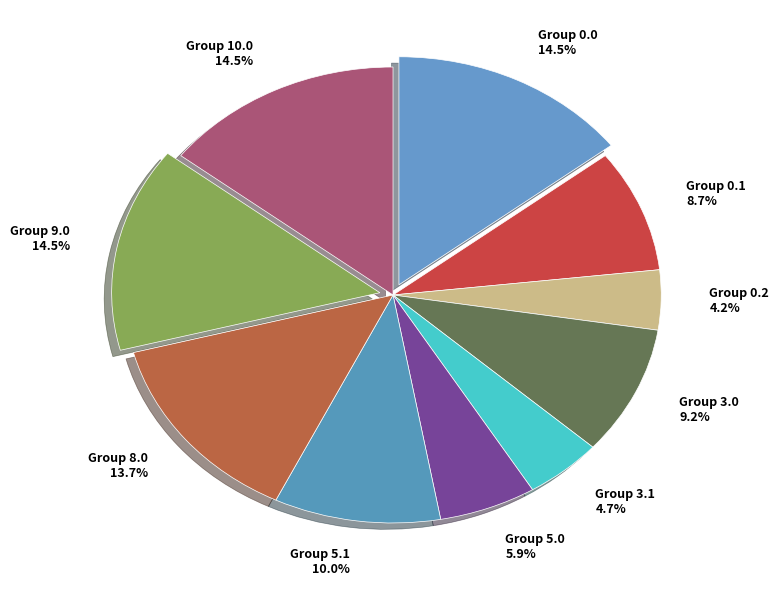

Approximately how many times larger is the value at Group 9.0 14.5% compared to Group 5.0 5.9%?

2.5